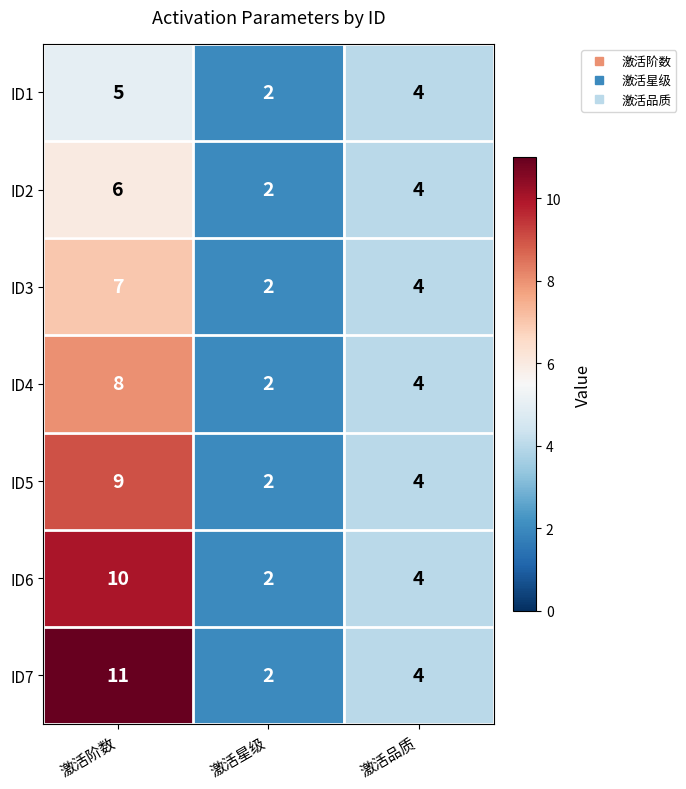

What is the maximum value for ID2?

6